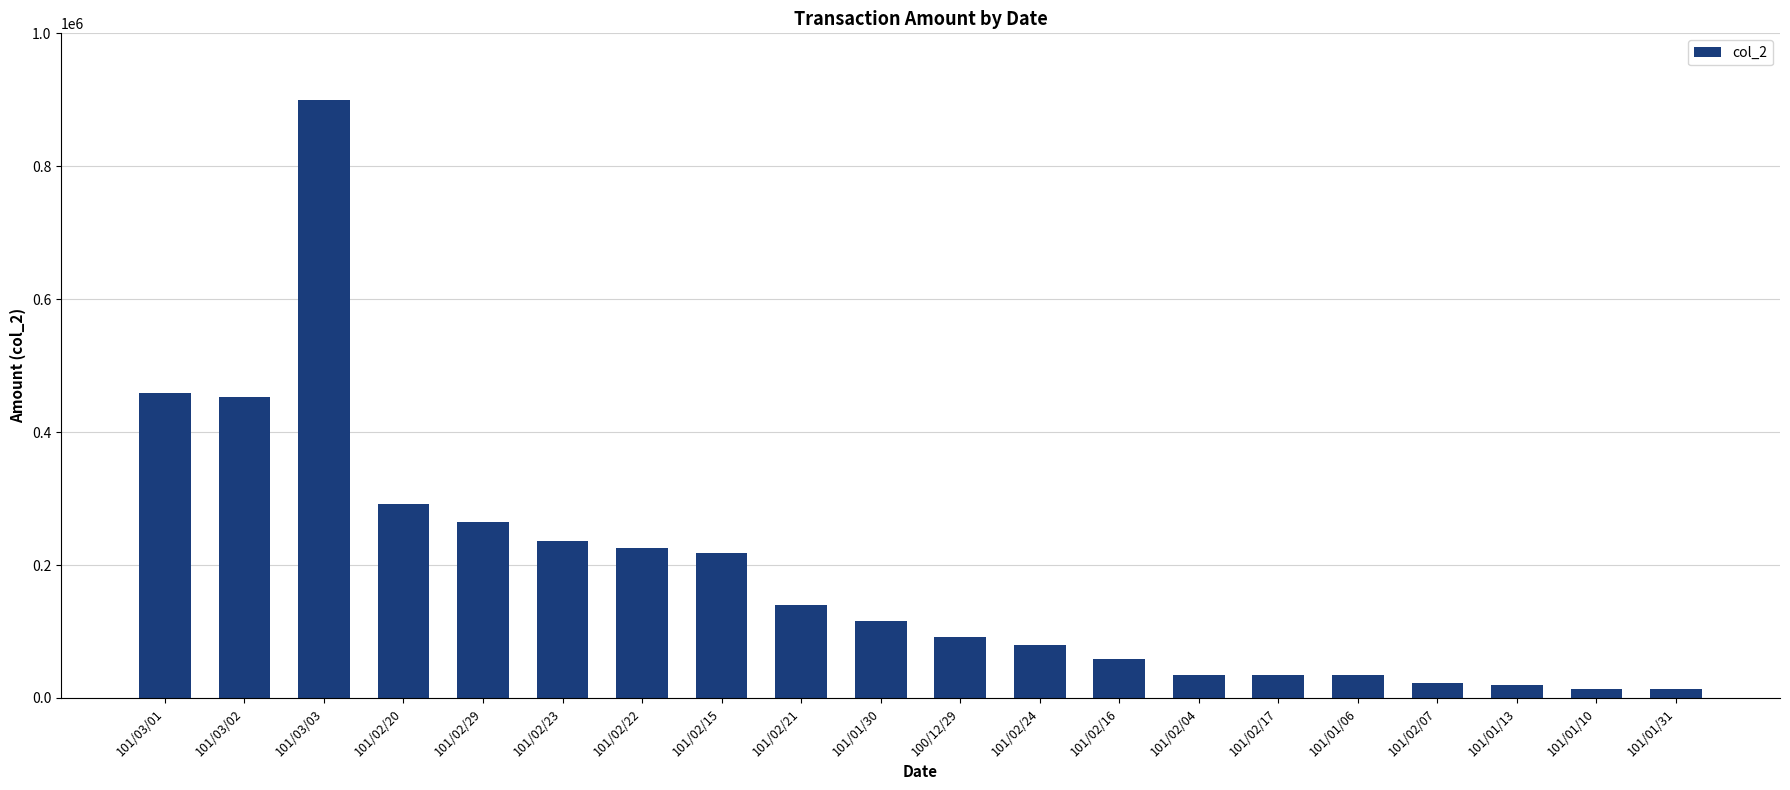

The chart shows a value of 115444 at 101/02/20. True or false?

False